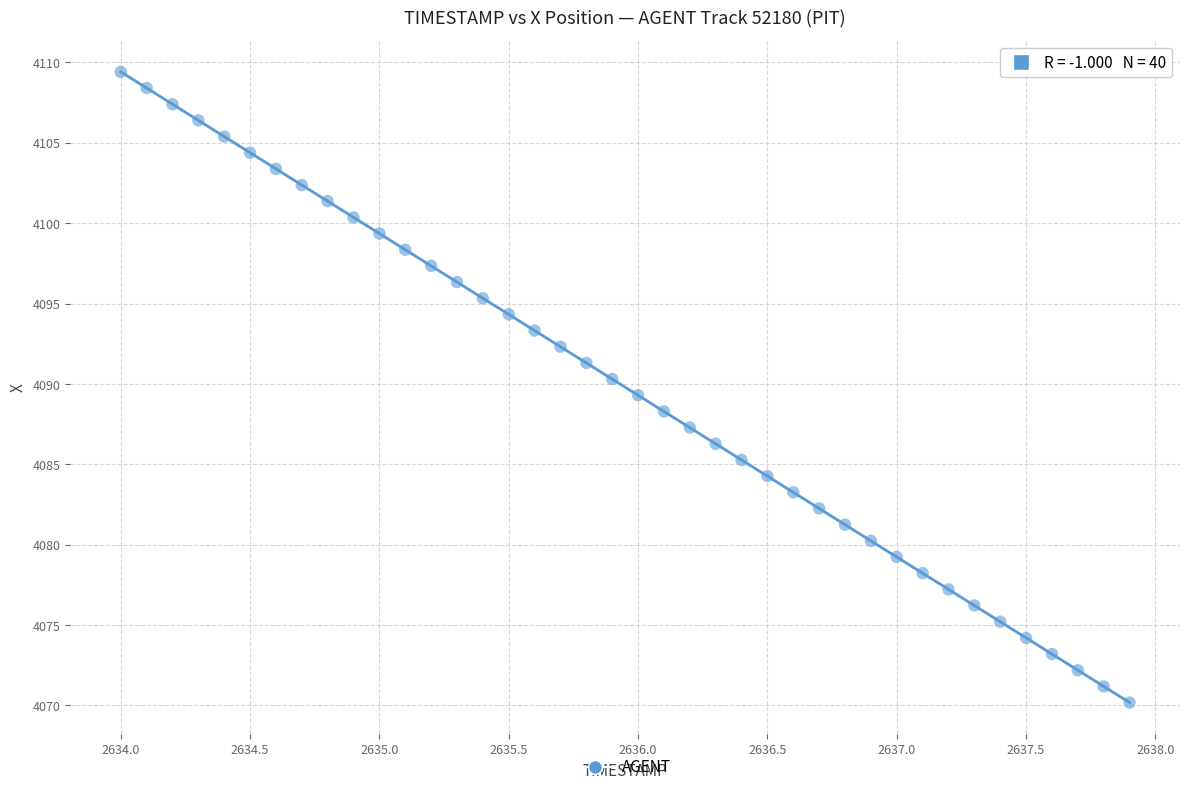

What is the range of X values (max minus min)?

3.9